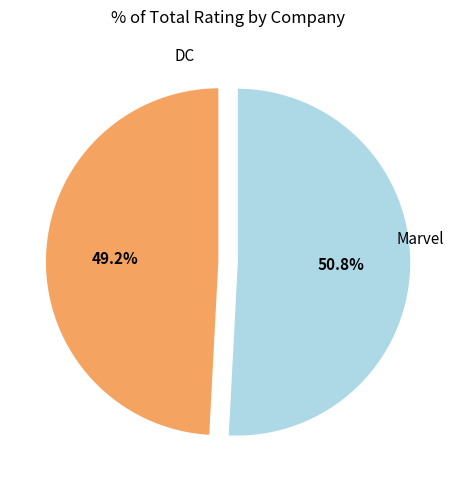

Is Marvel the majority of the pie?

Yes